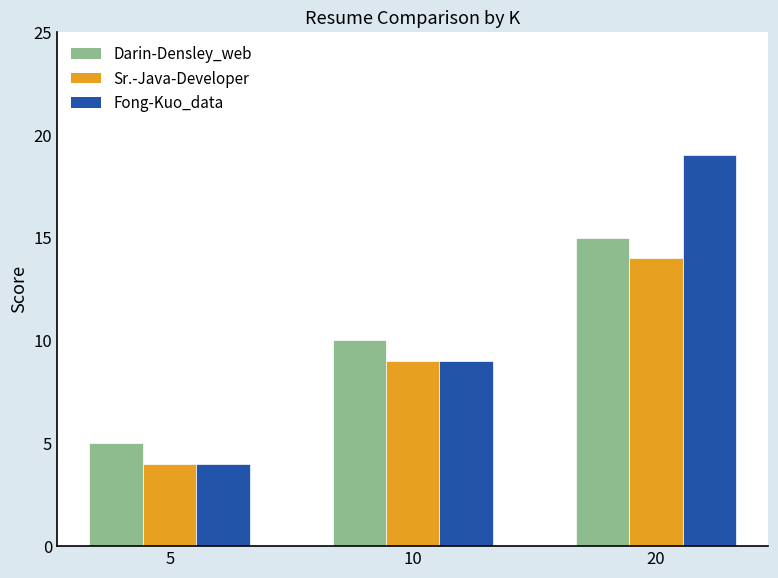

Which series has the largest range (max minus min)?

Fong-Kuo_data